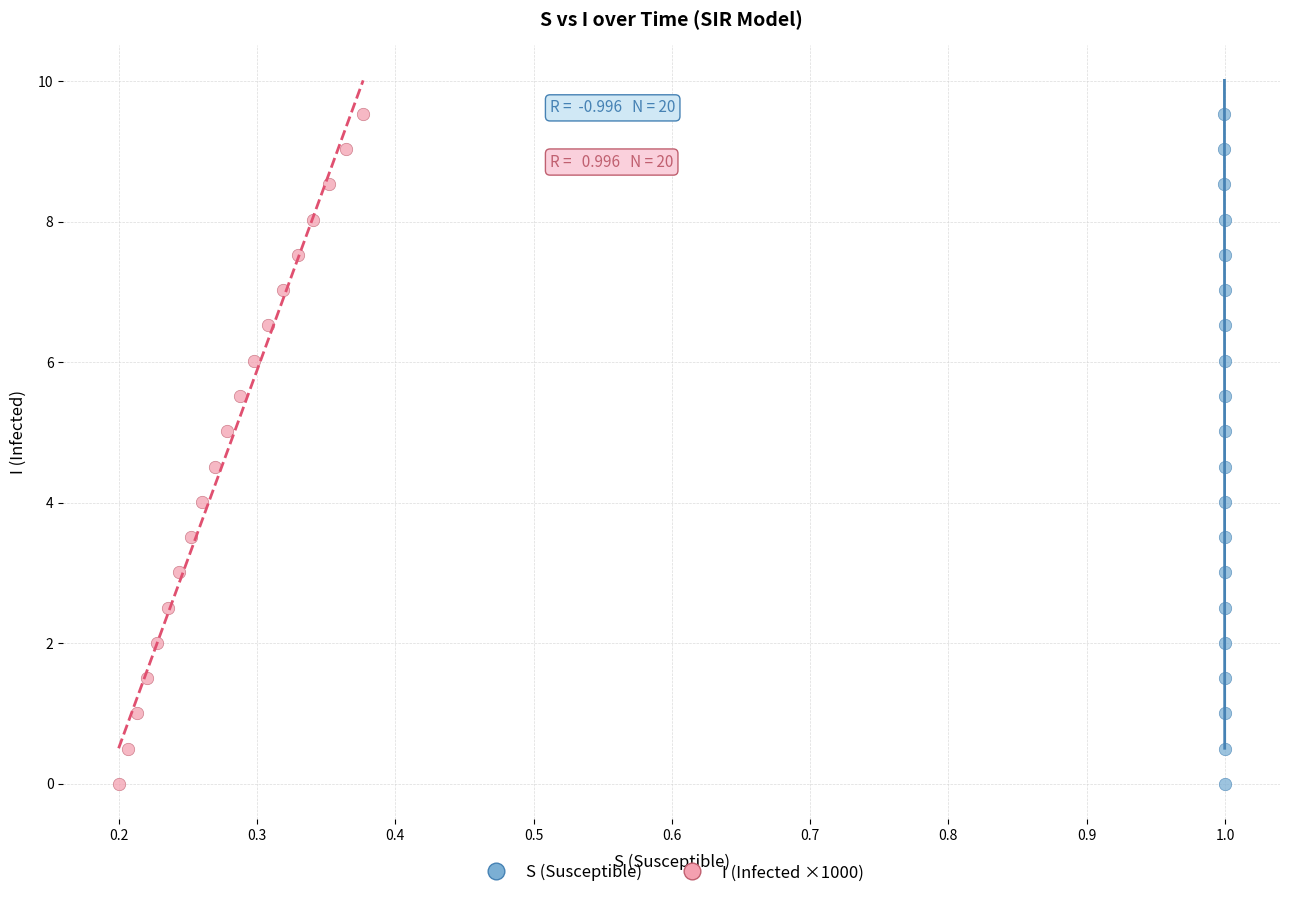

What are all the series names shown in the legend?

S (Susceptible), I (Infected ×1000)